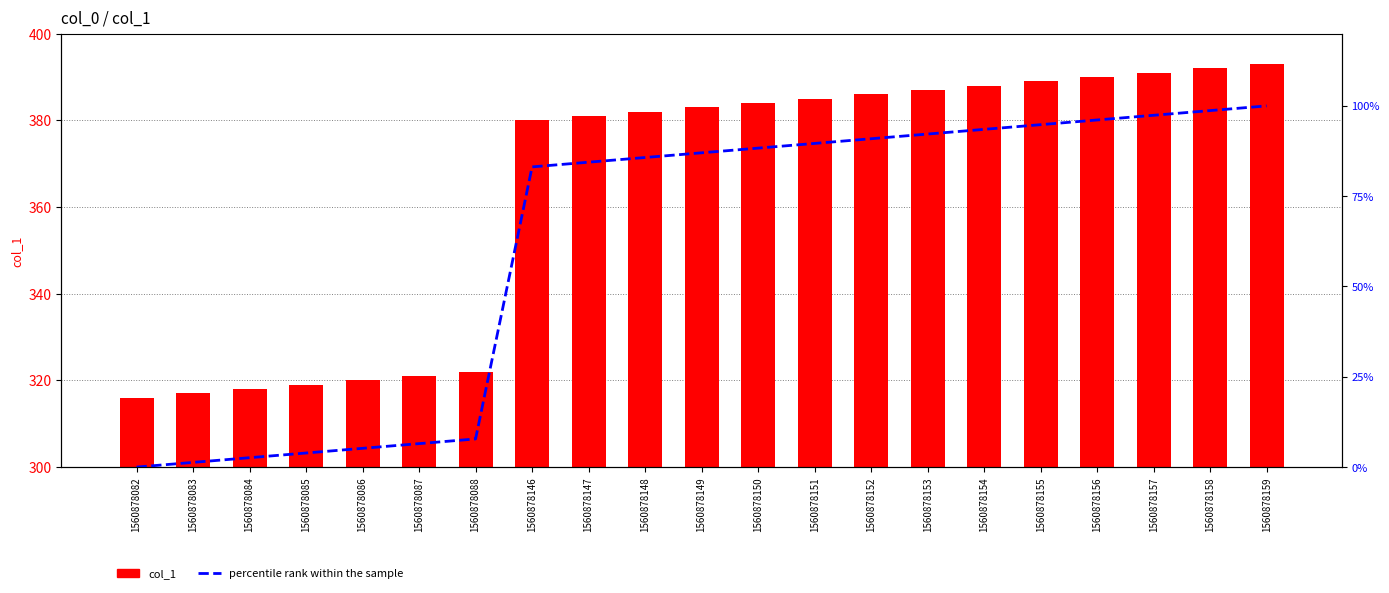

Between 1560878082 and 1560878158, which is larger?

1560878158